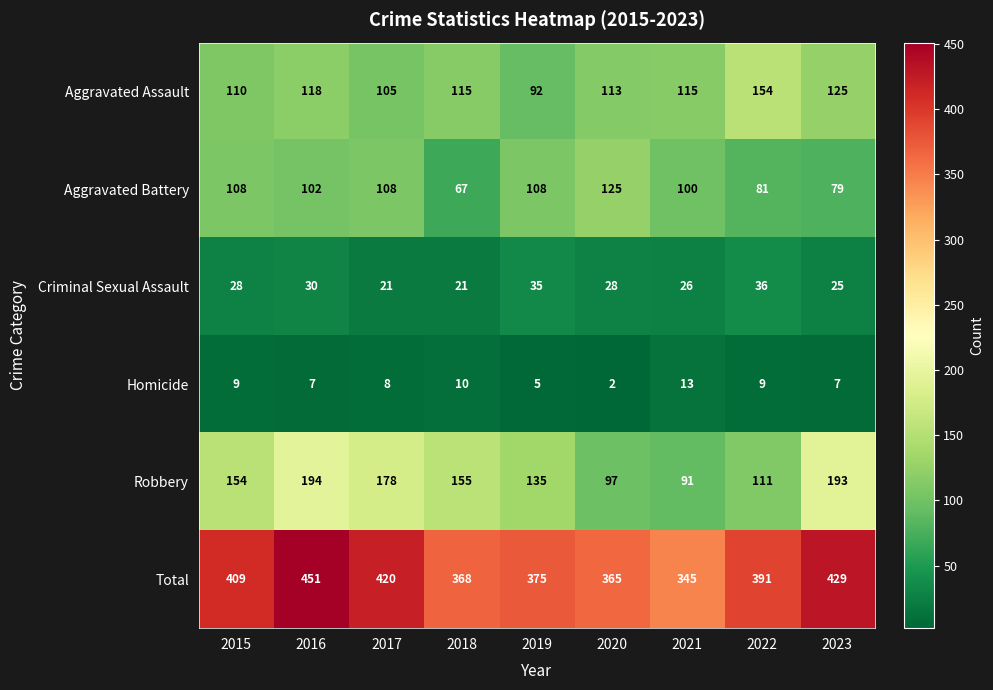

Which series has the largest total across all categories?

Total